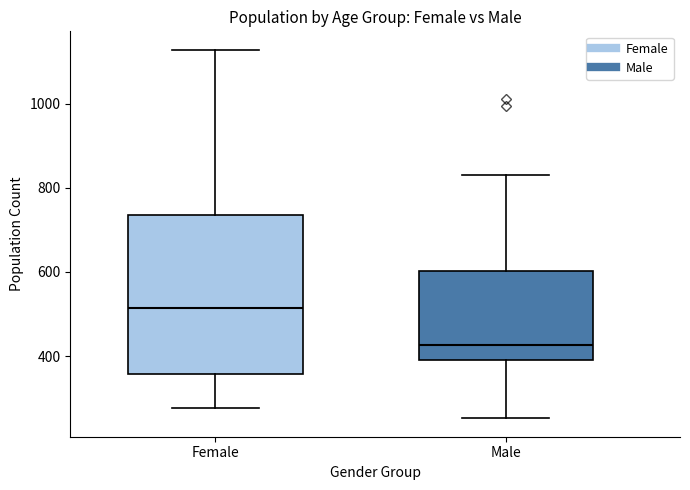

Reading left to right, transcribe this box plot: for each box, give where its median line is, the range the box spans, and where its two whiskers end, as read against the y-axis. The values are not printed on the chart, so give them approximately, as read against the axis.

Female: median 520, box 360 to 740, whiskers 280 to 1120
Male: median 420, box 400 to 600, whiskers 260 to 840